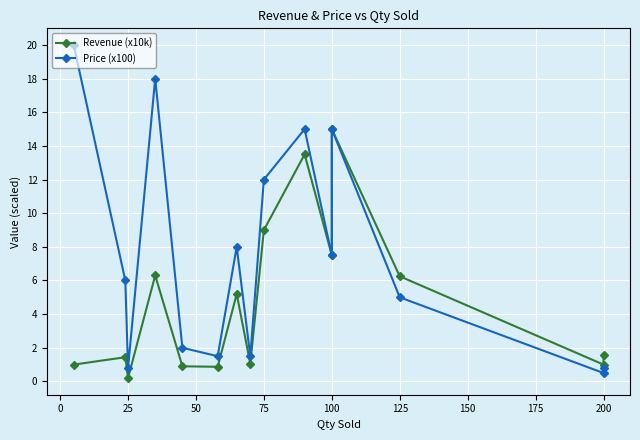

Rank the series by their maximum value, from lowest to highest.

Revenue (x10k), Price (x100)